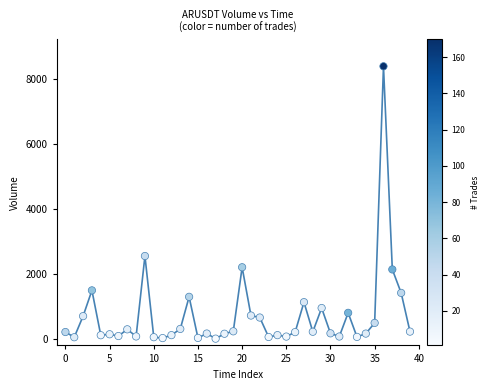

What Y value in the scatter plot is closest to 4205?

2555.3